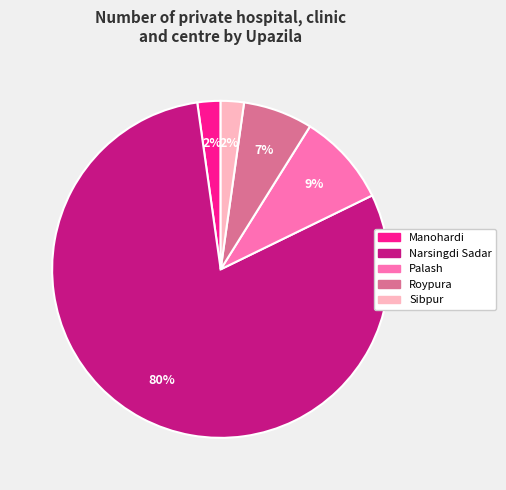

Is there a majority slice in this chart?

Yes